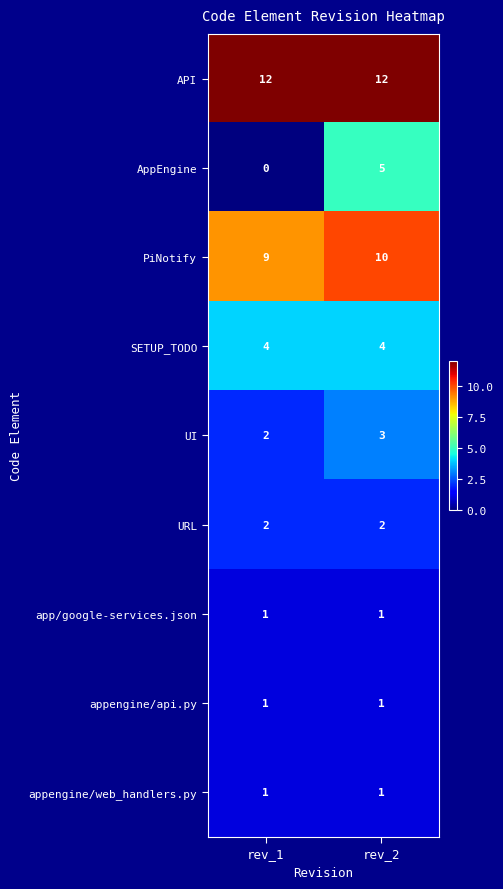

What is the sum of all UI values?

5